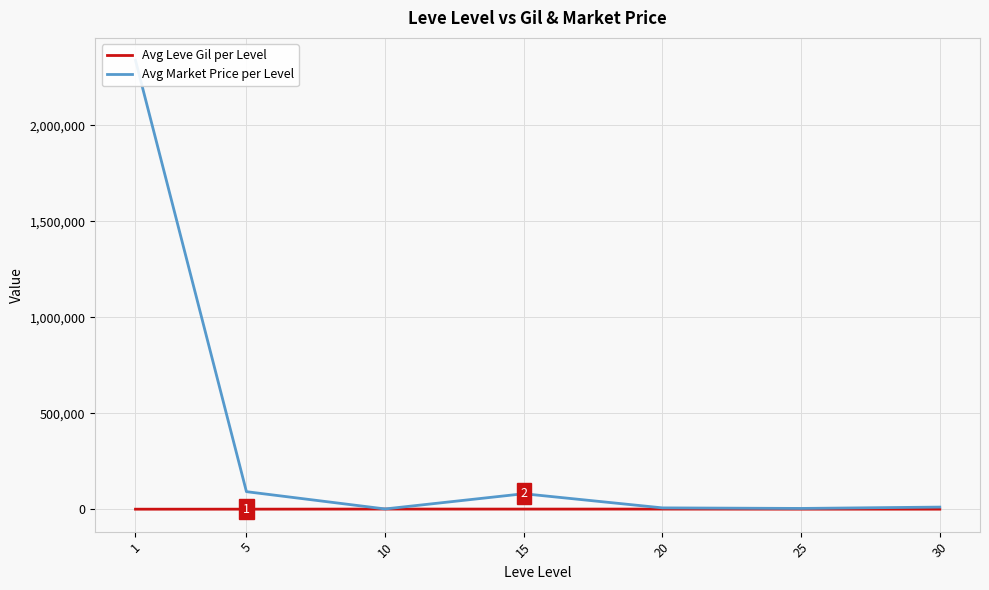

Is it true that Avg Leve Gil per Level equals 462.8 at 5?

False